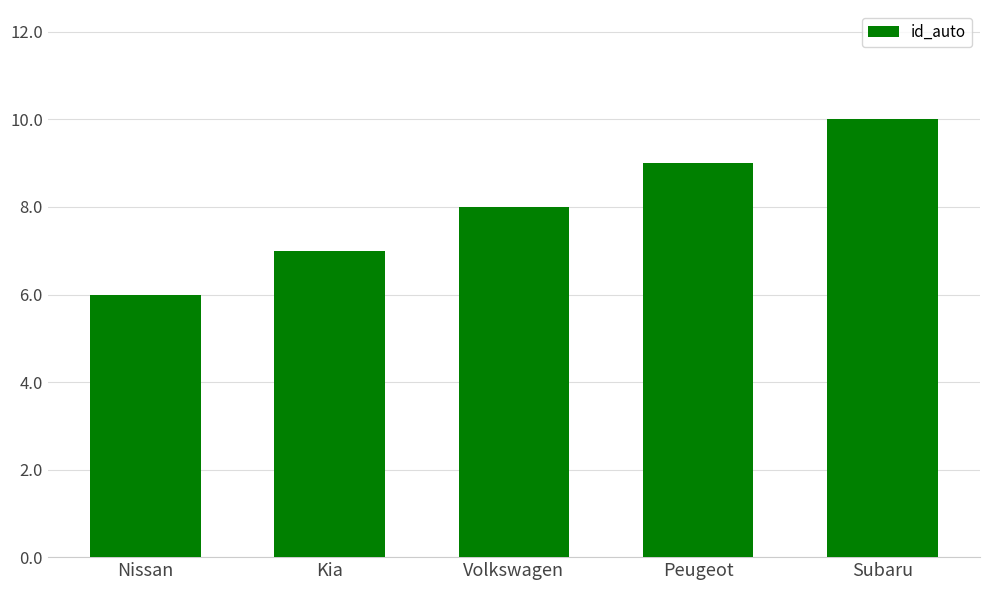

What is the difference between the maximum and minimum values?

4